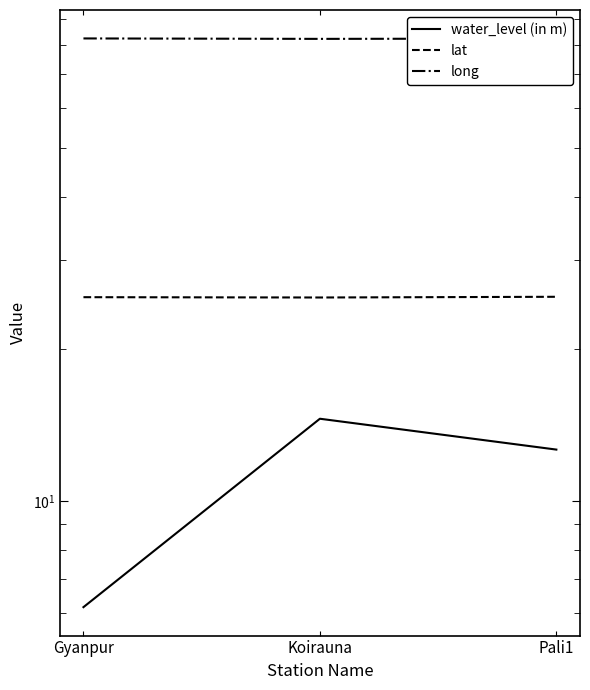

What is the difference between the water_level (in m) values at Koirauna and Pali1?

1.9